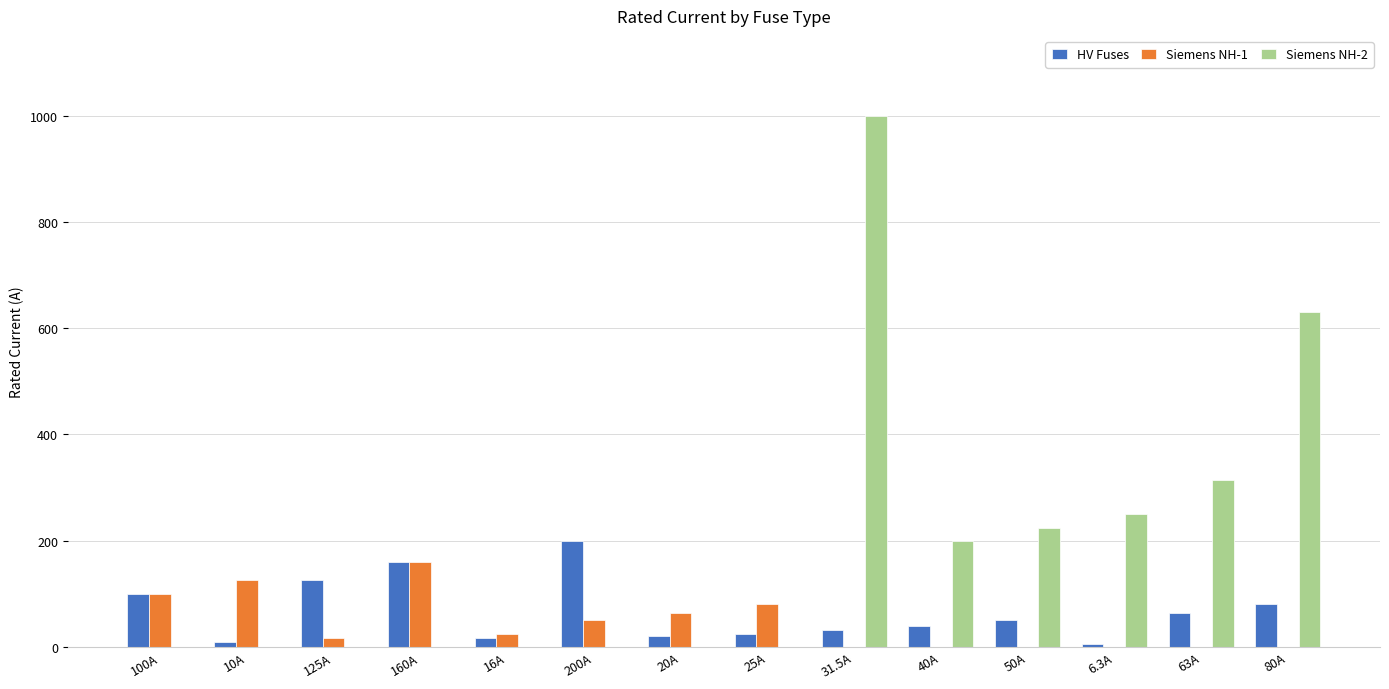

Which series has the largest total across all categories?

Siemens NH-2